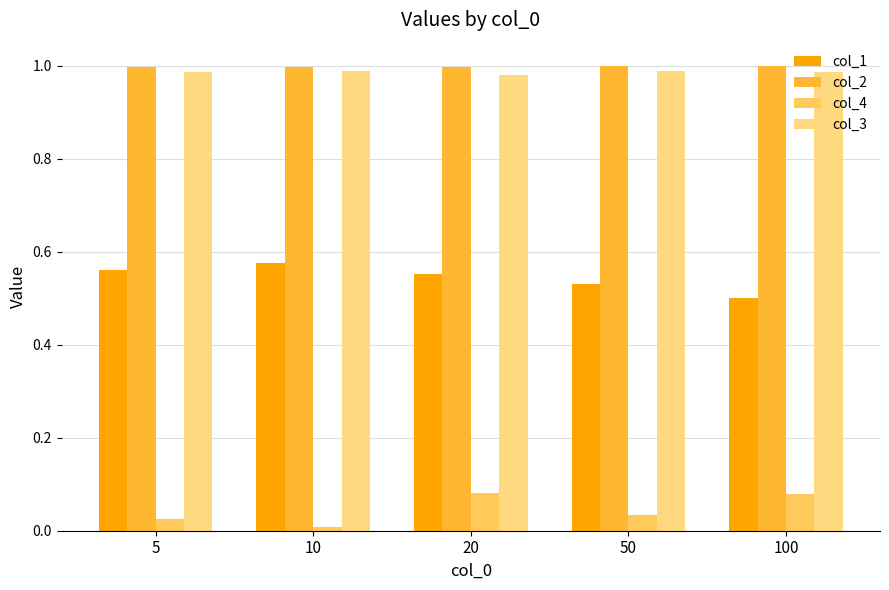

What is the sum of all col_3 values?

4.9